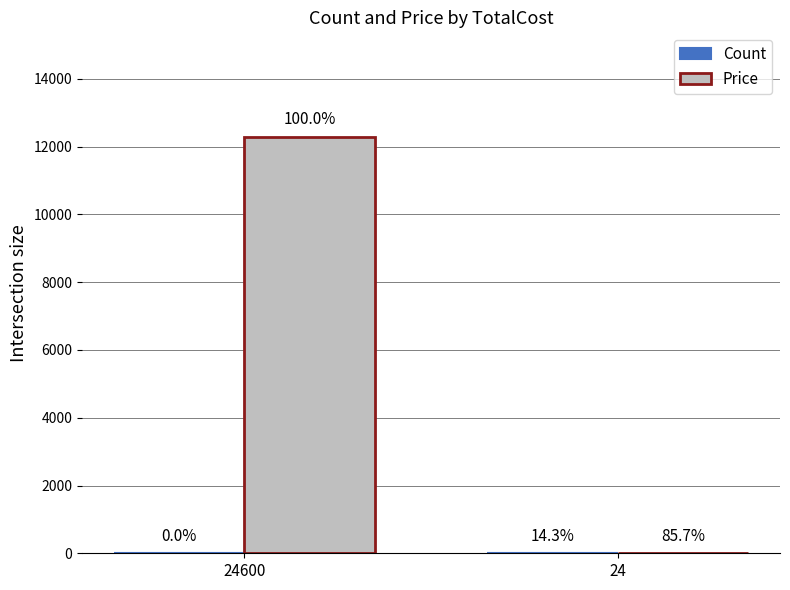

True or false: Count has a value of 2 at 24.

True